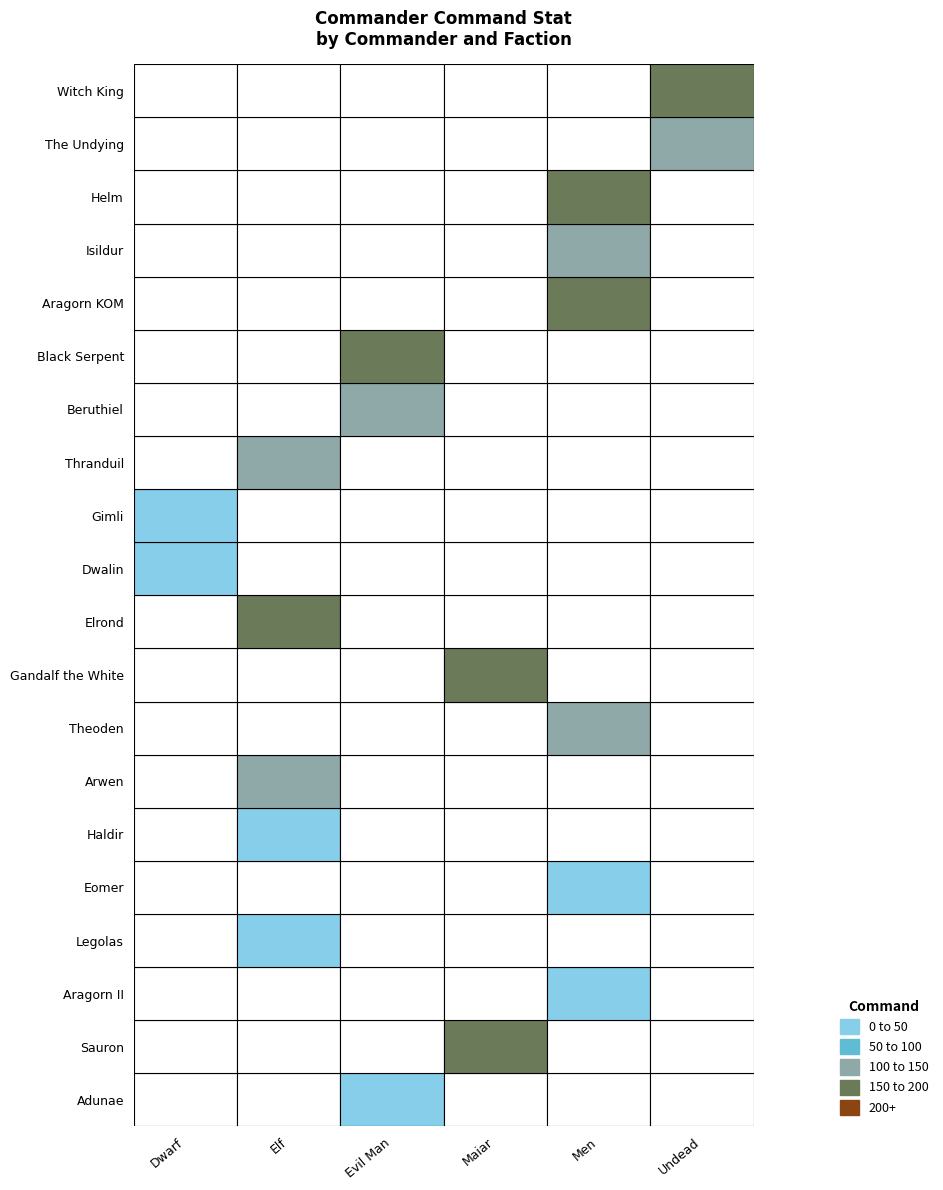

Reading left to right, list all the values displayed in this chart.

18	180	16	16	16	45	105	112	167	156	14	14	122	141	156	164	135	170	134	177